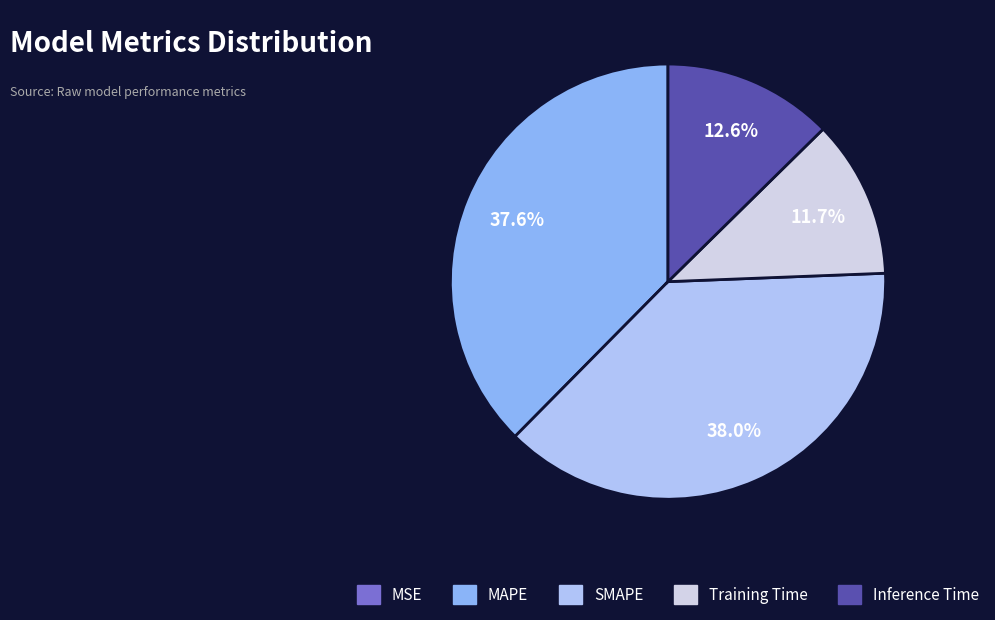

Is it true that SMAPE is 38% of the pie?

True